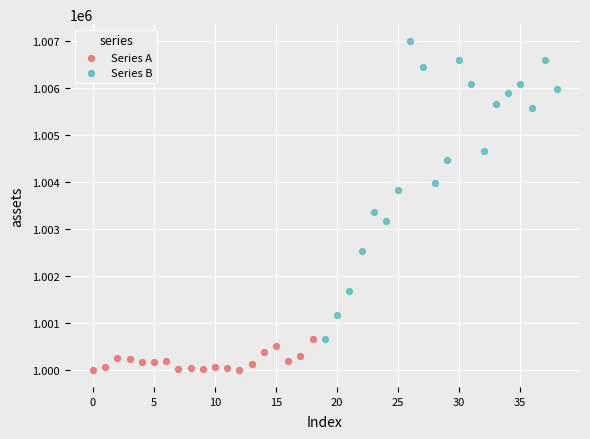

Which series reaches the minimum Y coordinate?

Series A